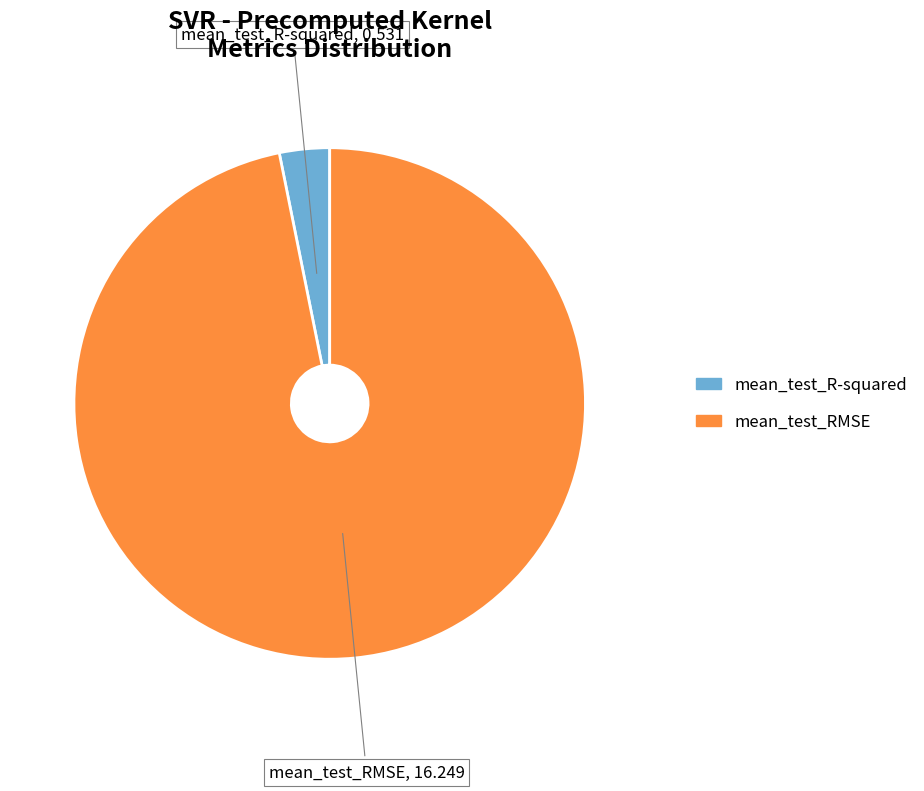

Rank the categories by value from highest to lowest.

mean_test_RMSE, mean_test_R-squared